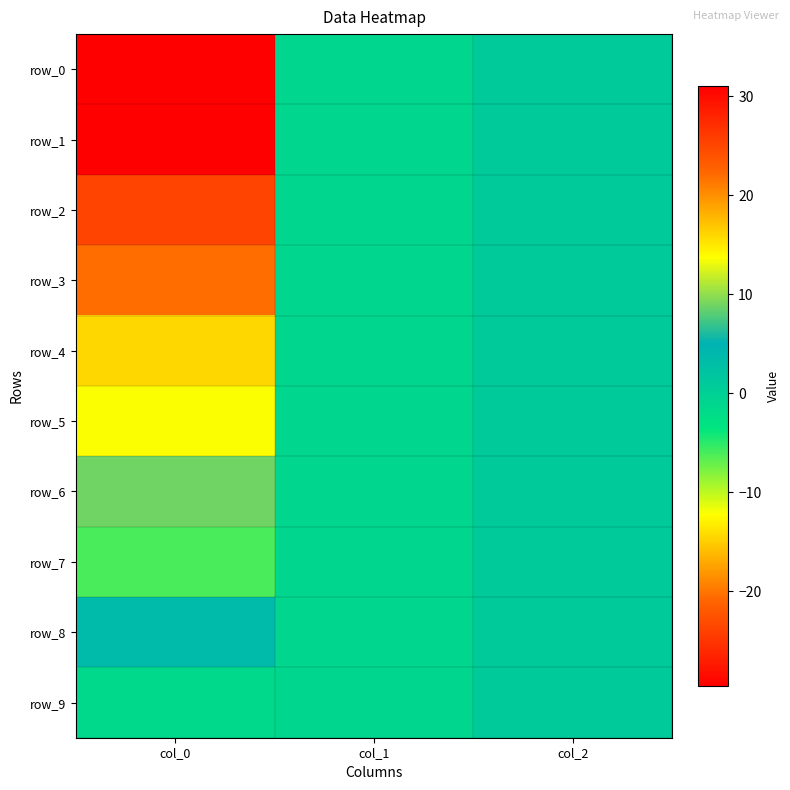

The row_6 series shows 1.0 at col_2. True or false?

True